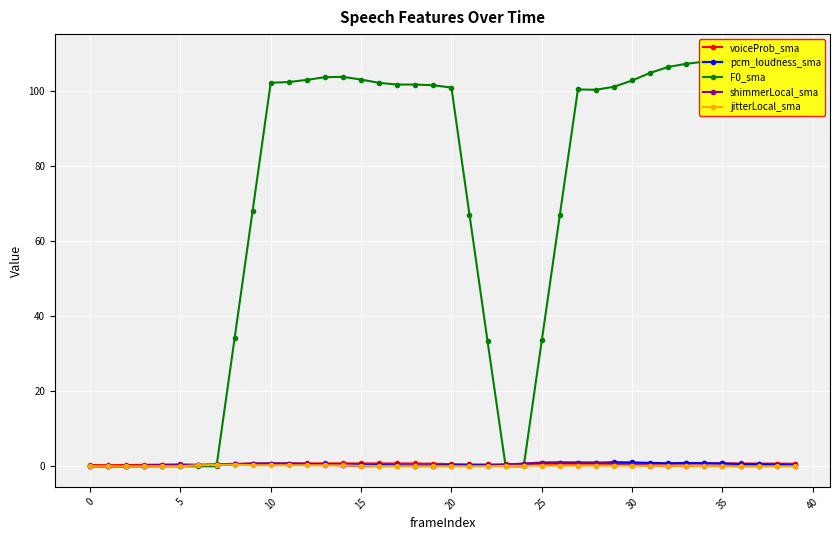

Is the value of pcm_loudness_sma at 17 greater than the value of F0_sma at 45?

No